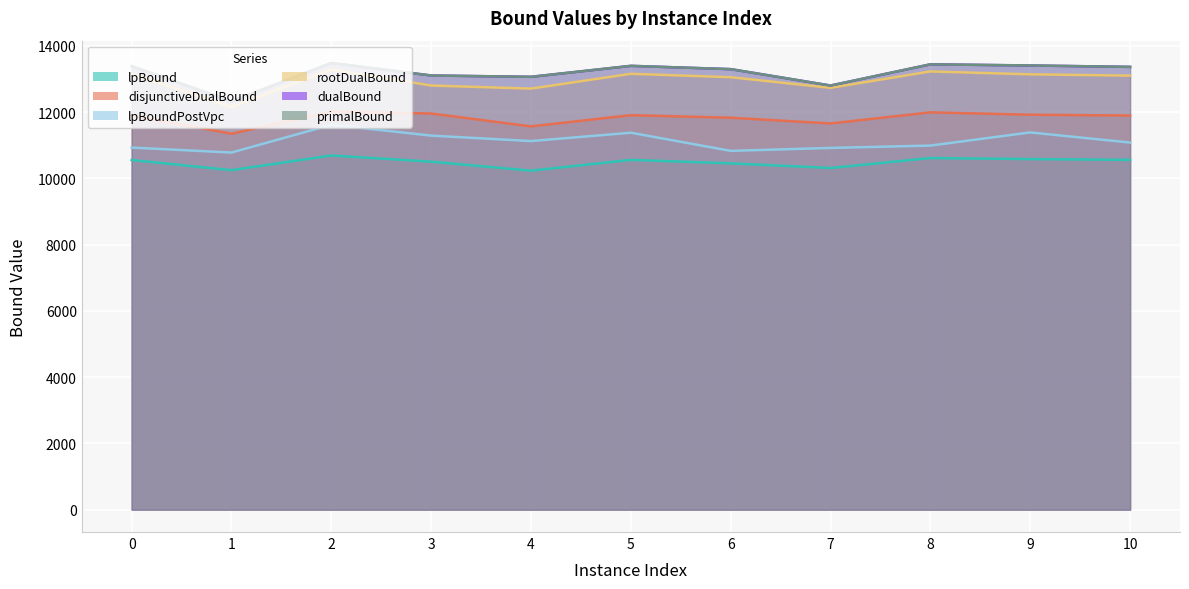

The value of disjunctiveDualBound at 5 is 11906.6. True or false?

True